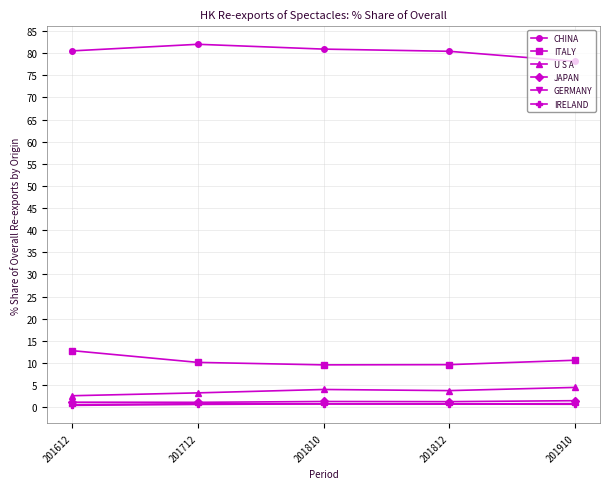

Which series has the largest total across all categories?

CHINA